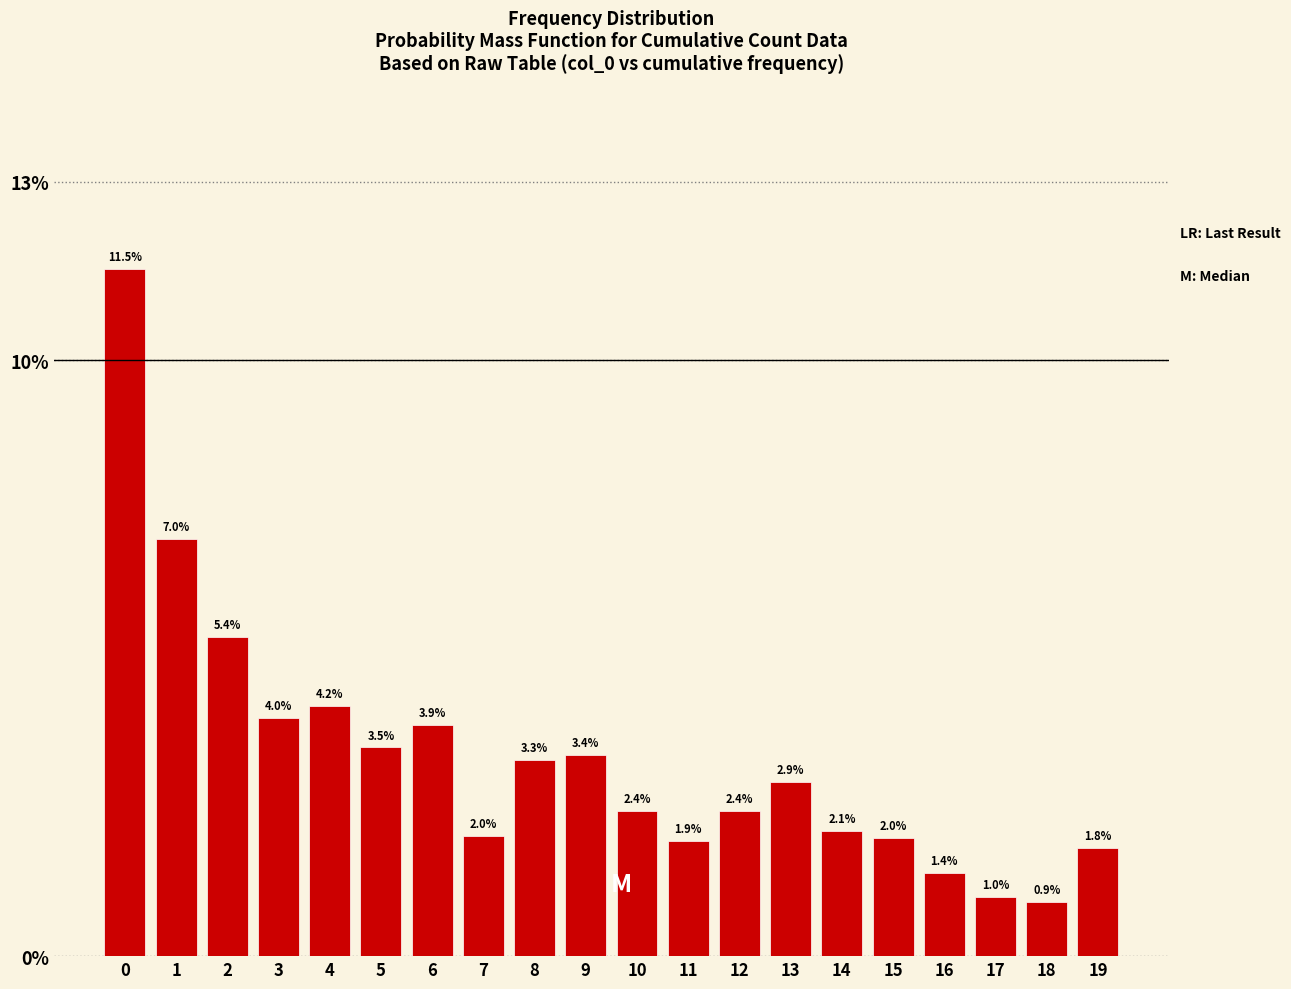

Reading left to right, transcribe all the data shown in this chart.

0=11.5	1=7.0	2=5.4	3=4.0	4=4.2	5=3.5	6=3.9	7=2.0	8=3.3	9=3.4	10=2.4	11=1.9	12=2.4	13=2.9	14=2.1	15=2.0	16=1.4	17=1.0	18=0.9	19=1.8